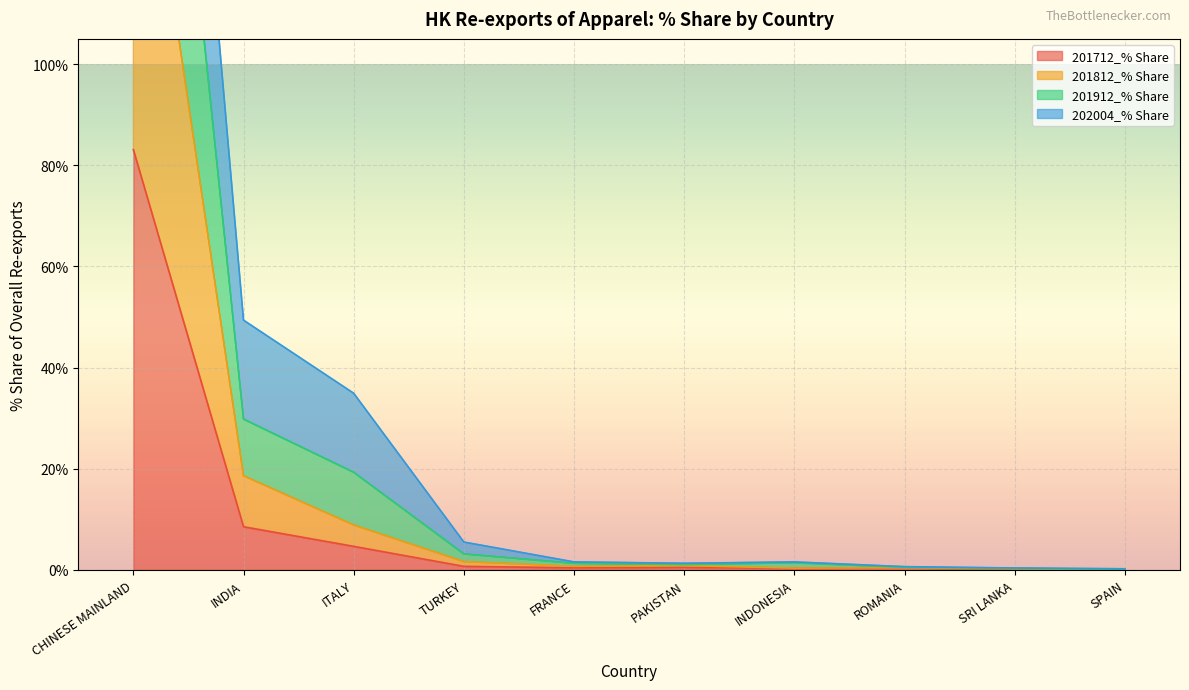

The value of 201712_% Share at CHINESE MAINLAND is 83.1. True or false?

True